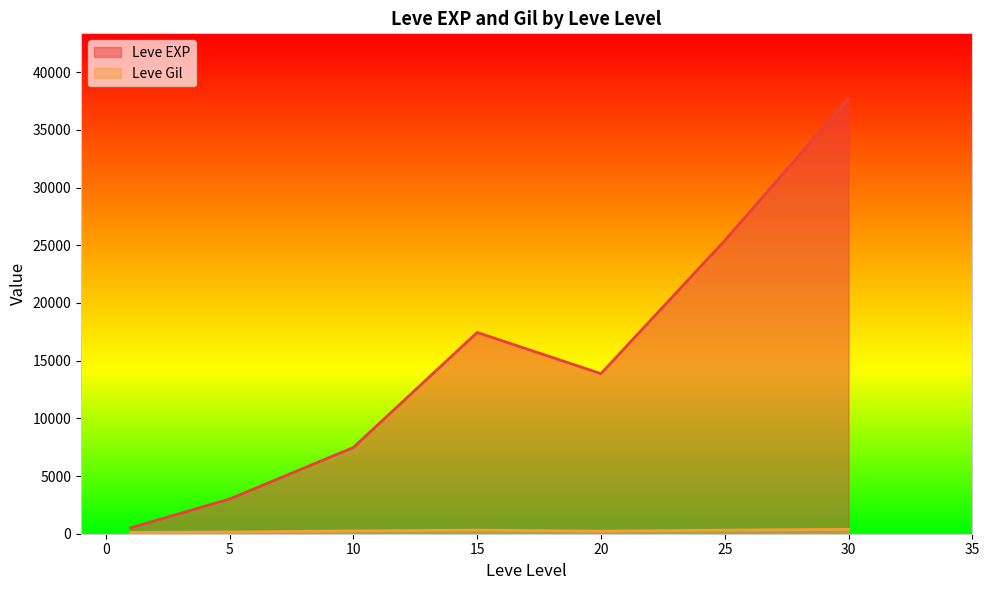

At which category is the sum across all series the highest?

30